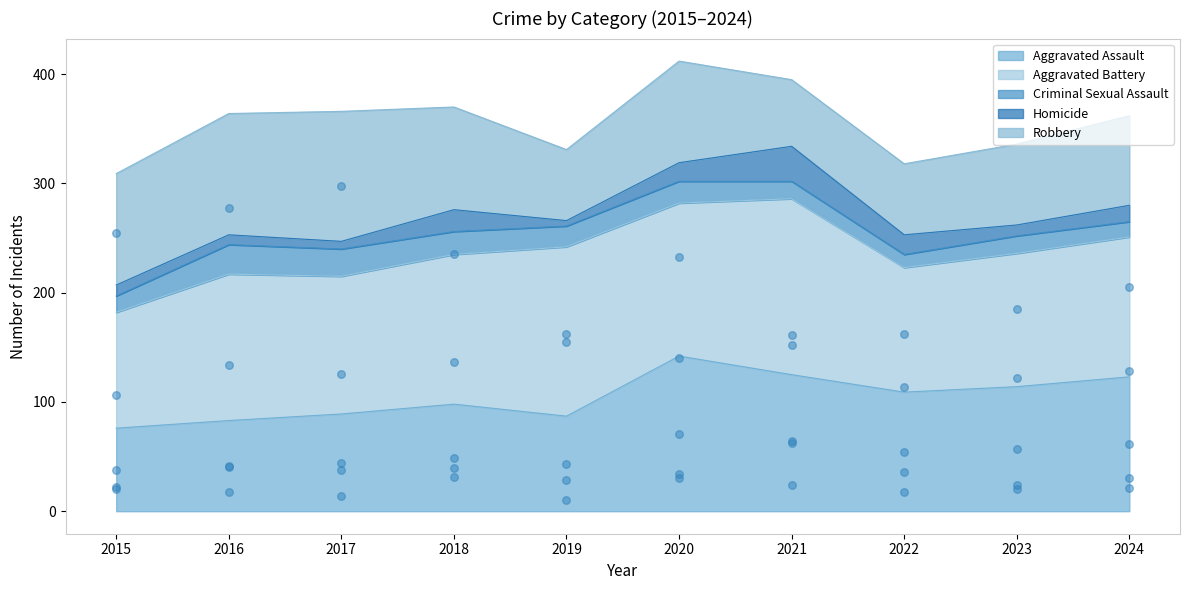

Which series has the largest Y range (max minus min)?

Robbery